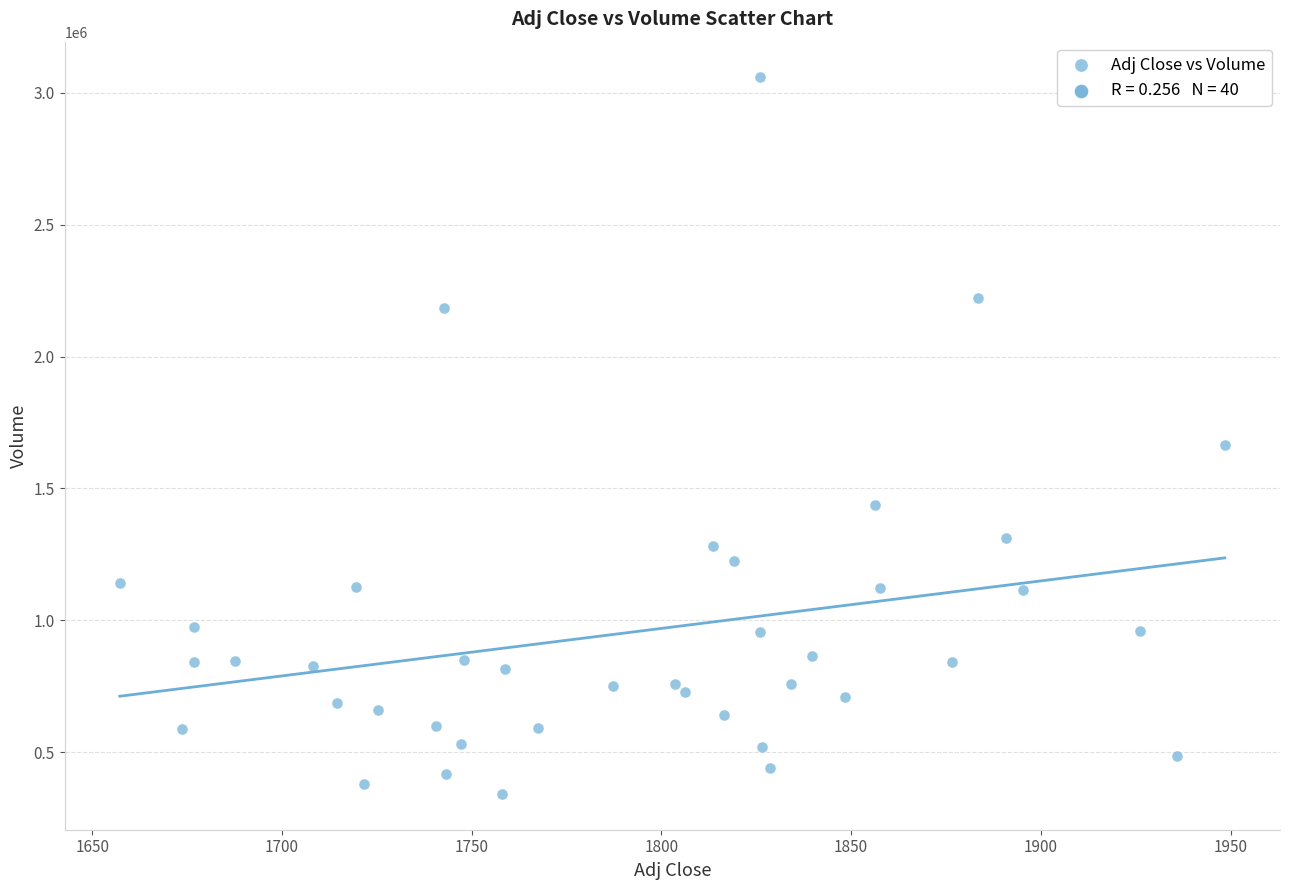

What Y value in the scatter plot is closest to 1700052?

1666267